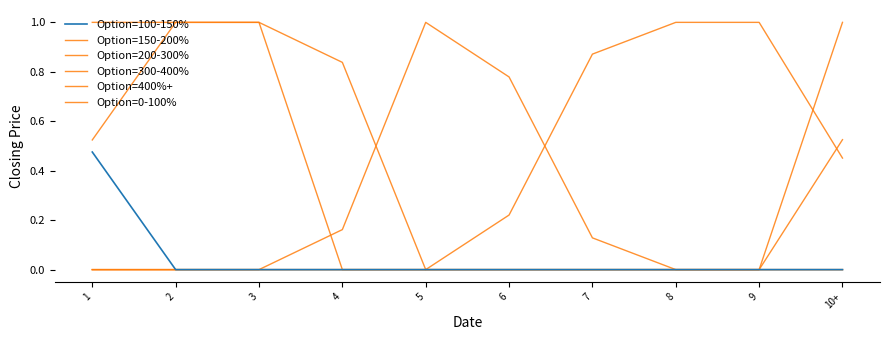

True or false: Option=150-200% has more than 1 points higher than both neighbors.

False